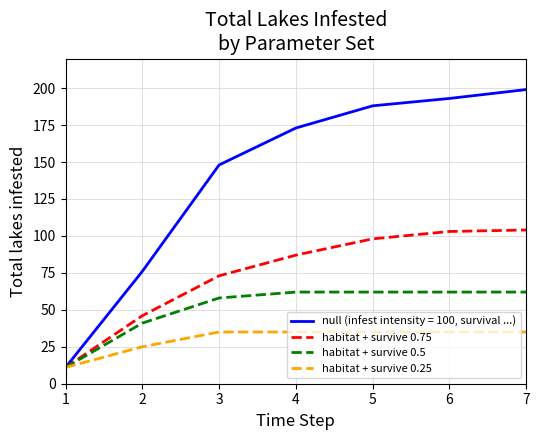

Which series has the largest total across all categories?

null (infest intensity = 100, survival ...)